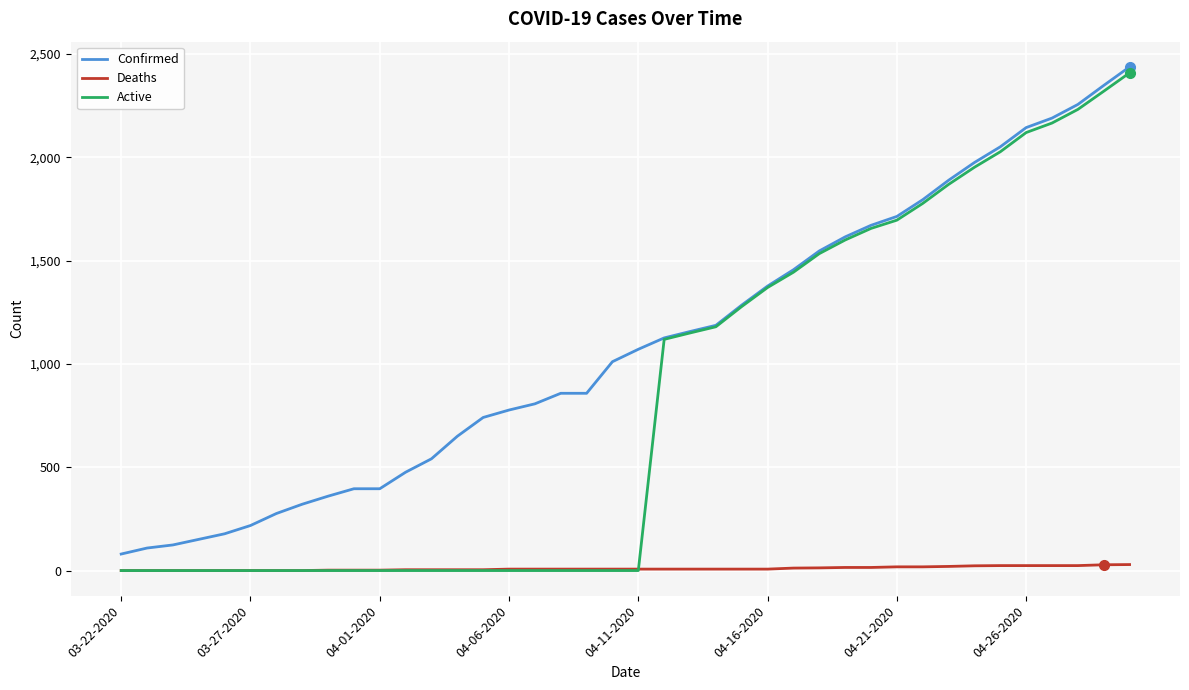

Count the number of data series in this chart.

3